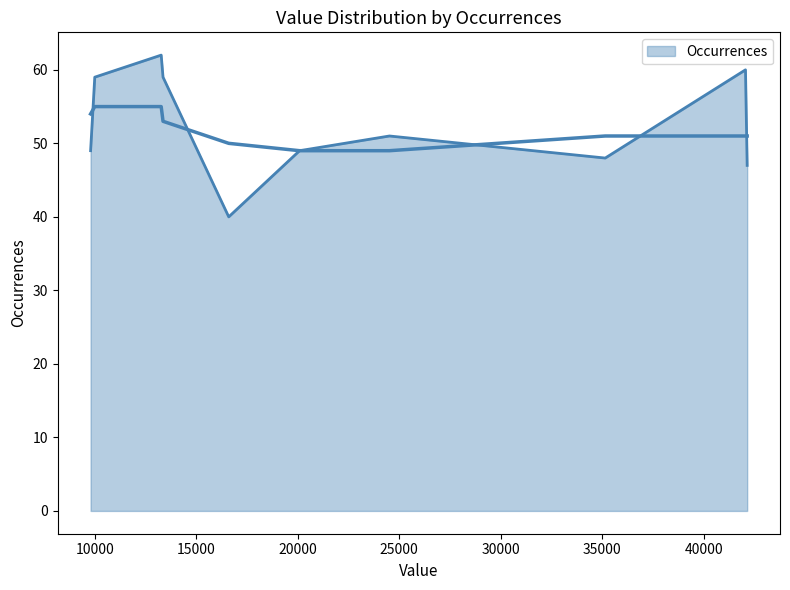

Where is the first local maximum?

13274